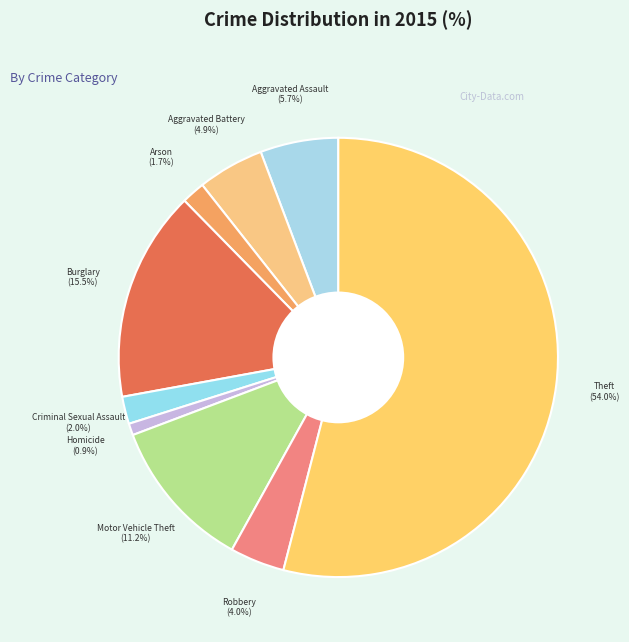

Which slice represents more than half of the pie?

Theft